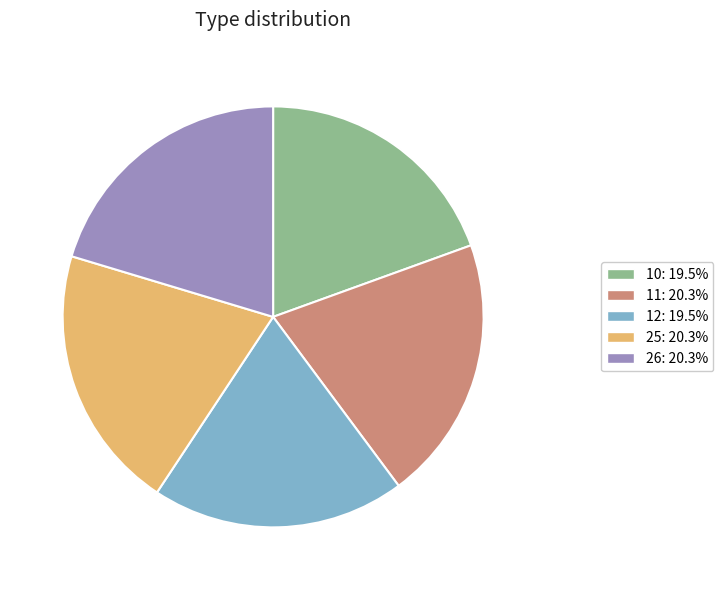

Is 10 the majority of the pie?

No